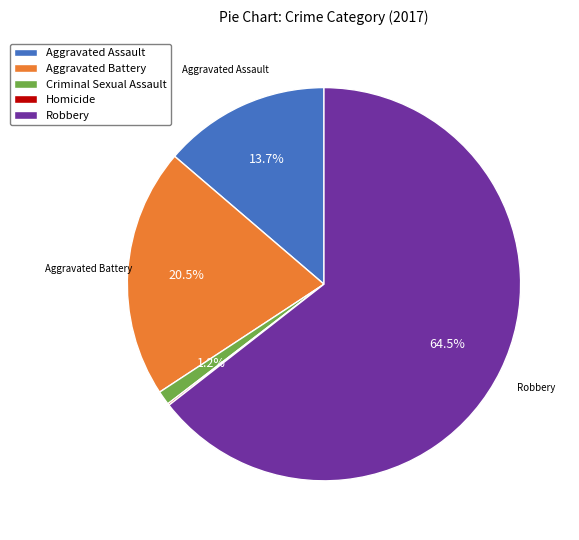

Is there a majority slice in this chart?

Yes